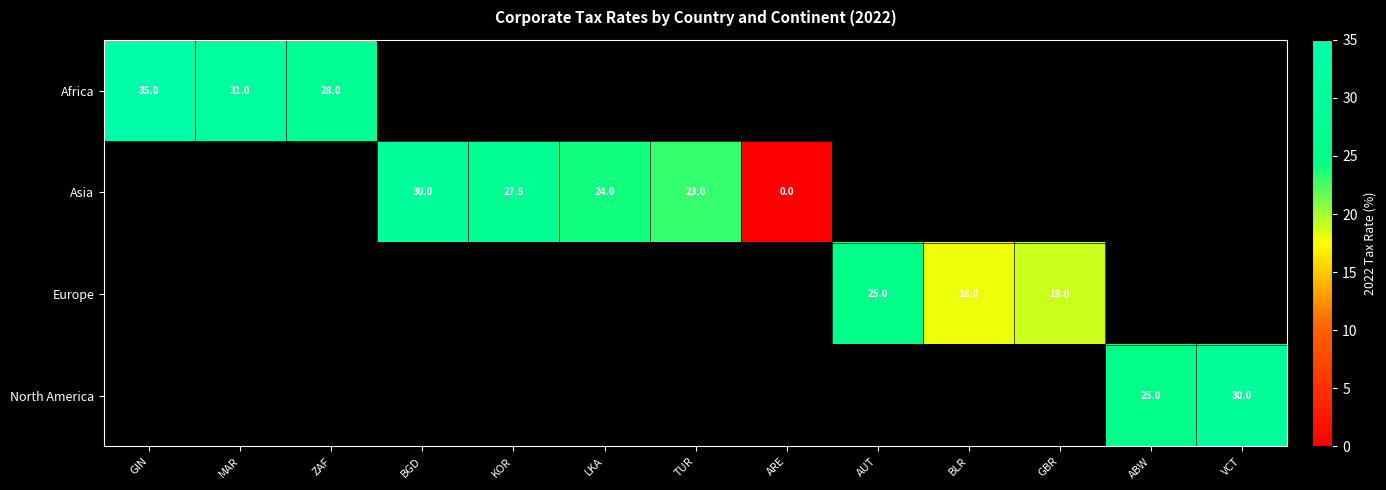

True or false: Europe has a value of 18.0 at BLR.

True